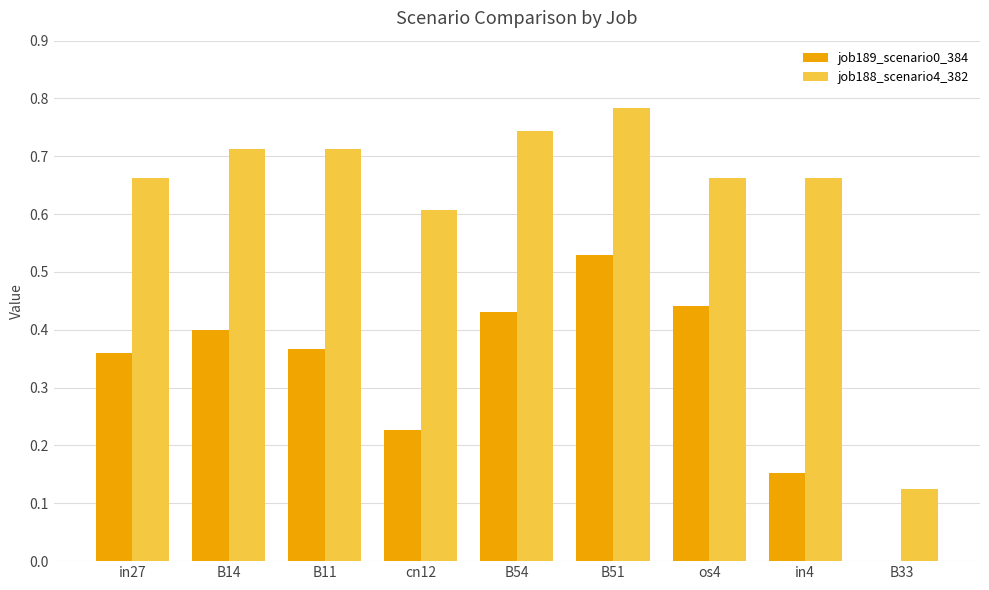

What is the sum of all job188_scenario4_382 values?

5.7